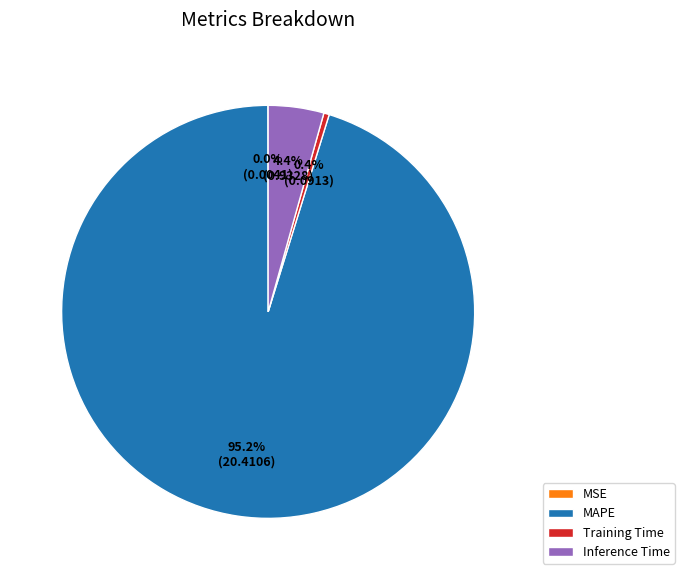

What is the majority slice?

MAPE